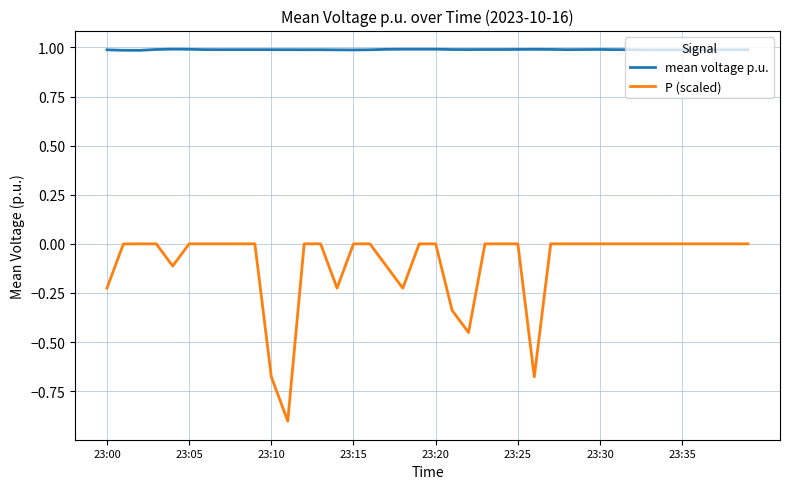

Rank the series by their average value, from lowest to highest.

P (scaled), mean voltage p.u.